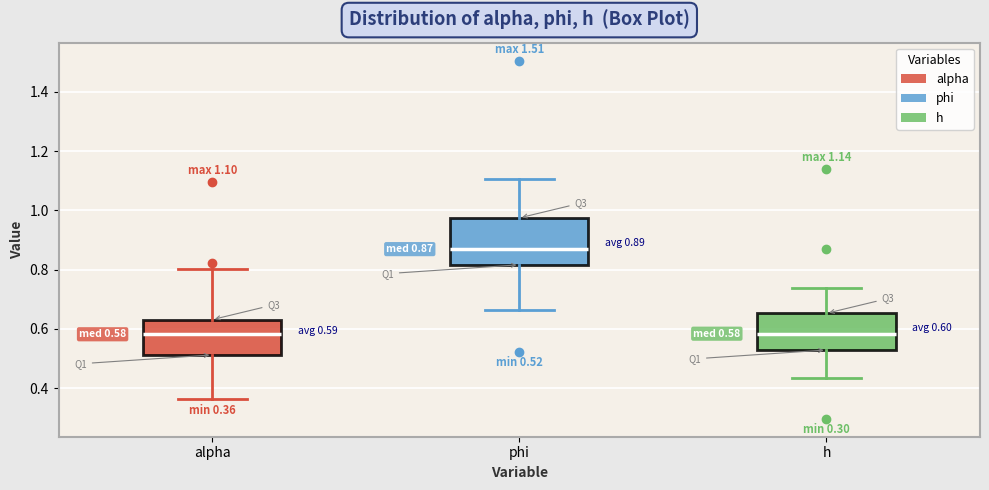

Comparing the boxes themselves (not the whiskers), which one is the tallest?

phi